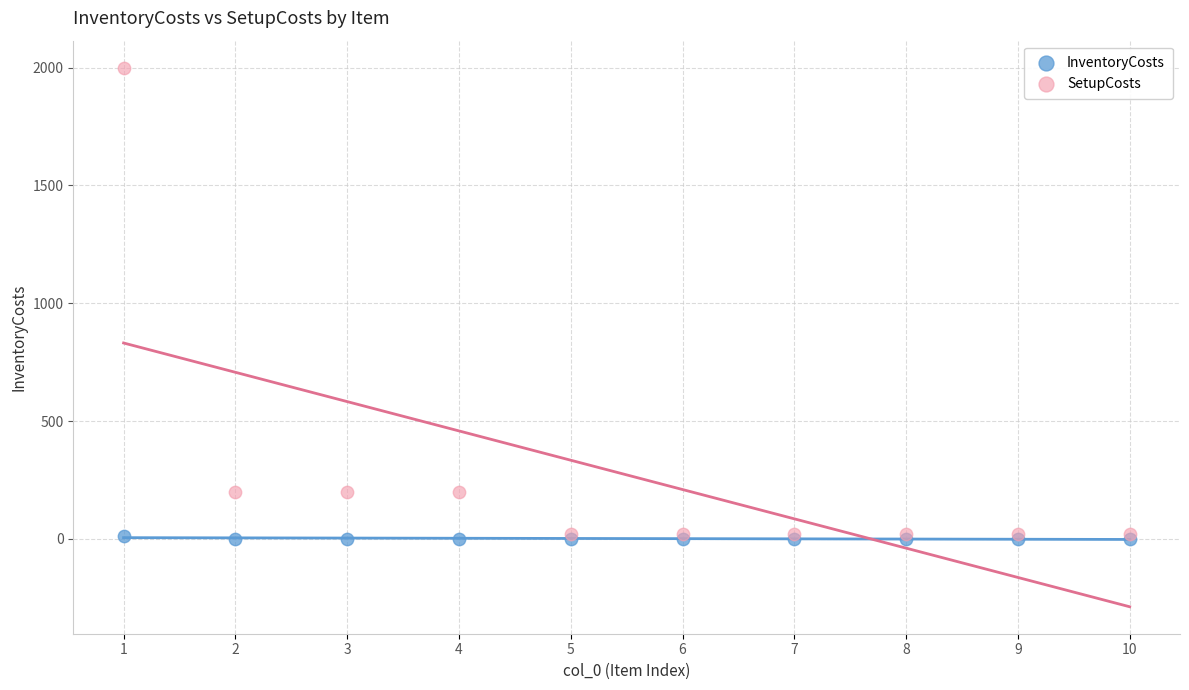

What are all the series names shown in the legend?

InventoryCosts, SetupCosts